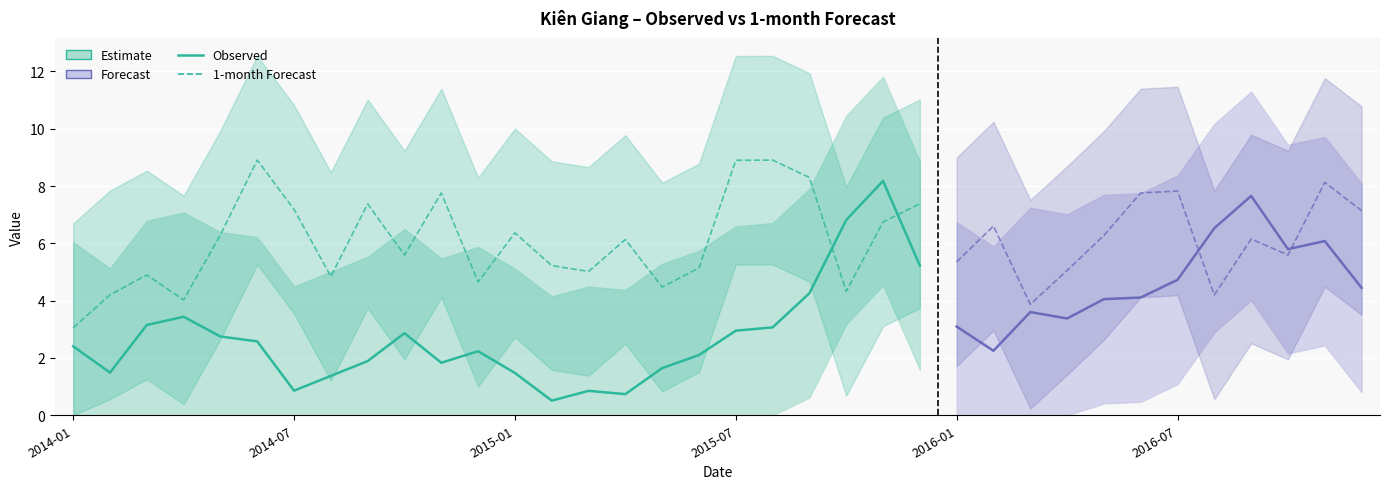

After their last crossing, which series has the higher values: Observed or 1-month?

1-month